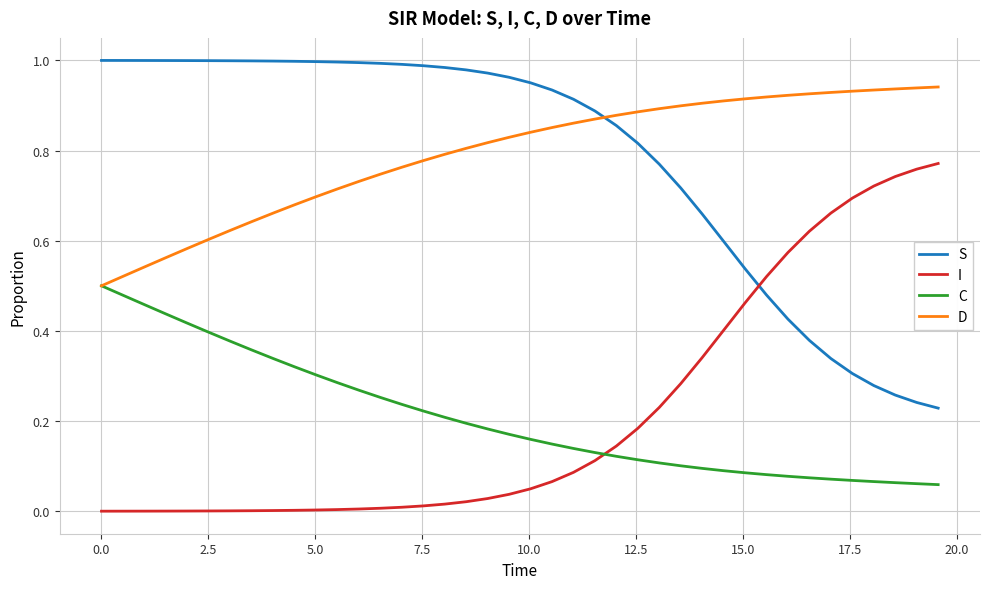

List the series in order of their peak value, highest first.

S, D, I, C